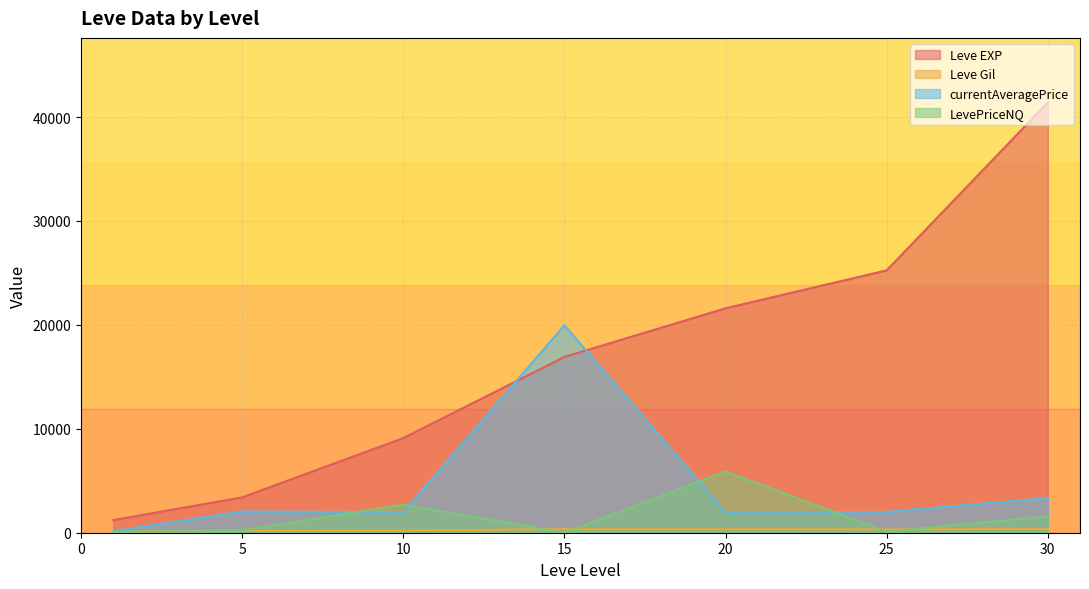

At which category does currentAveragePrice reach its first local valley?

1